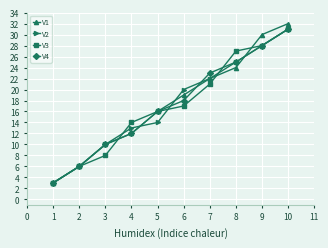

True or false: V4 and V2 intersect in this chart.

True